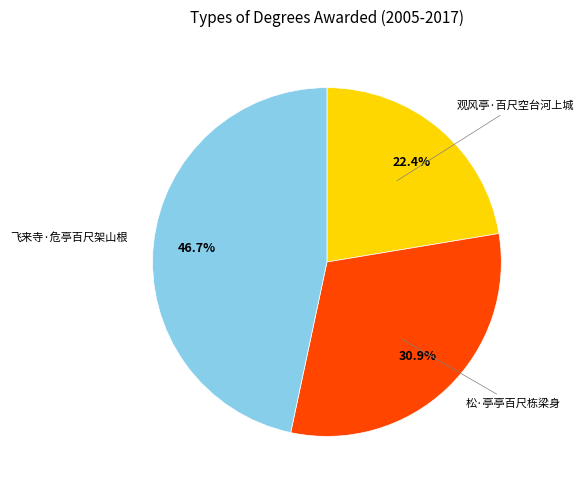

Is there any slice that represents more than half of the pie?

No